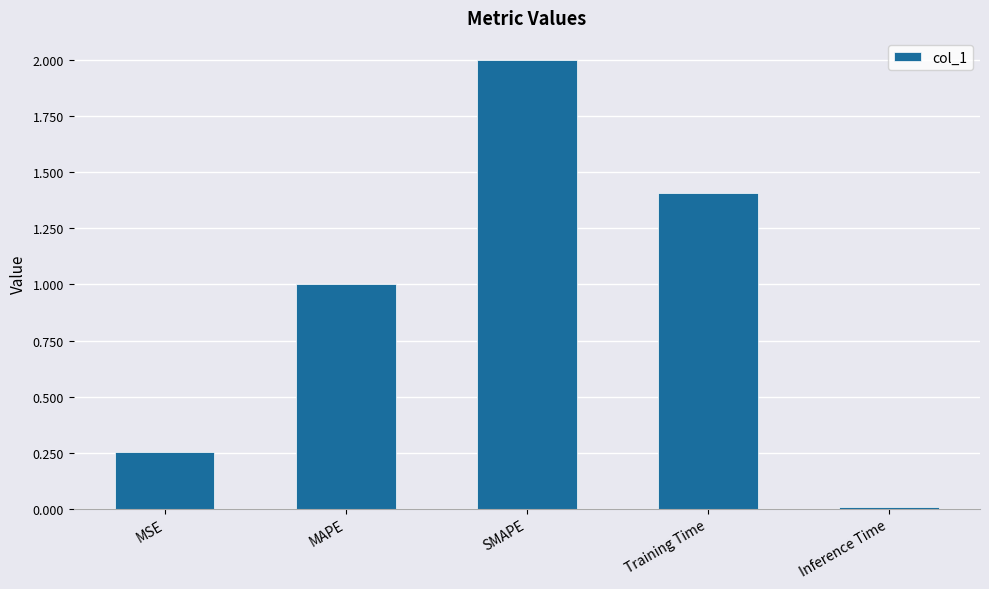

What is the label of the 2nd bar from the left?

MAPE